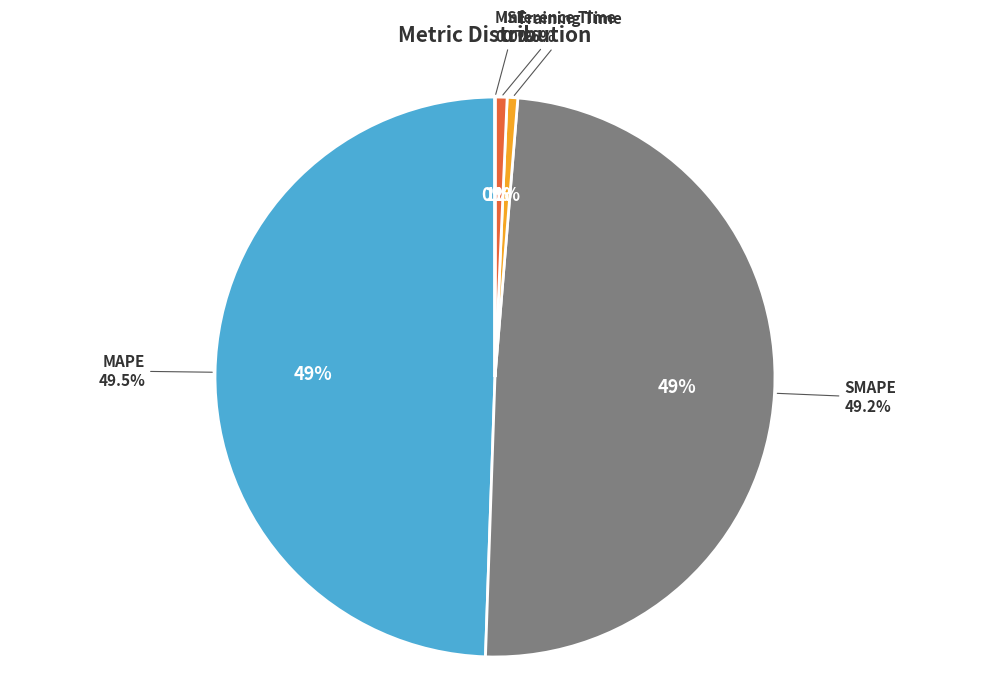

Which category has the biggest portion of the pie?

MAPE